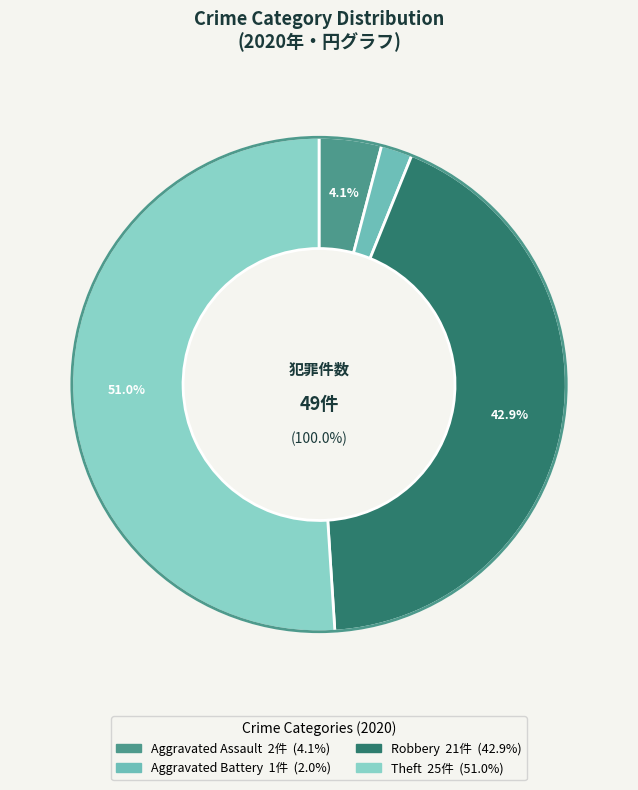

Is Criminal Sexual Assault the majority of the pie?

No